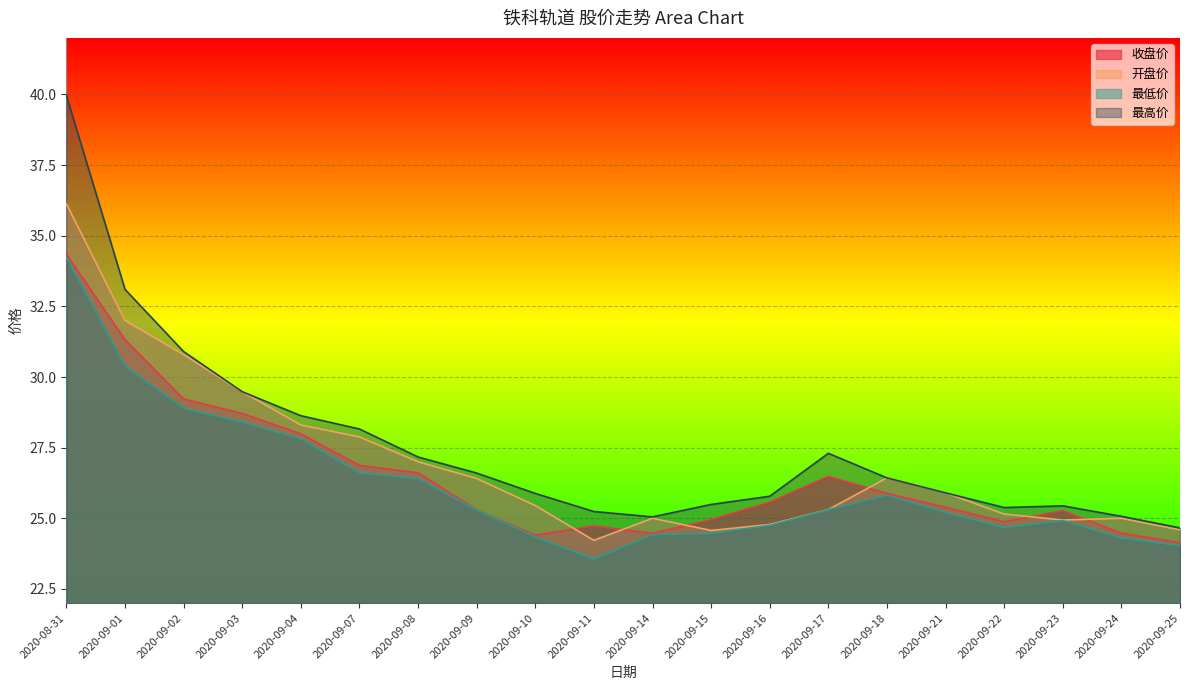

What is the sum of the 最低价 values at 2020-09-14 and 2020-09-07?

51.0